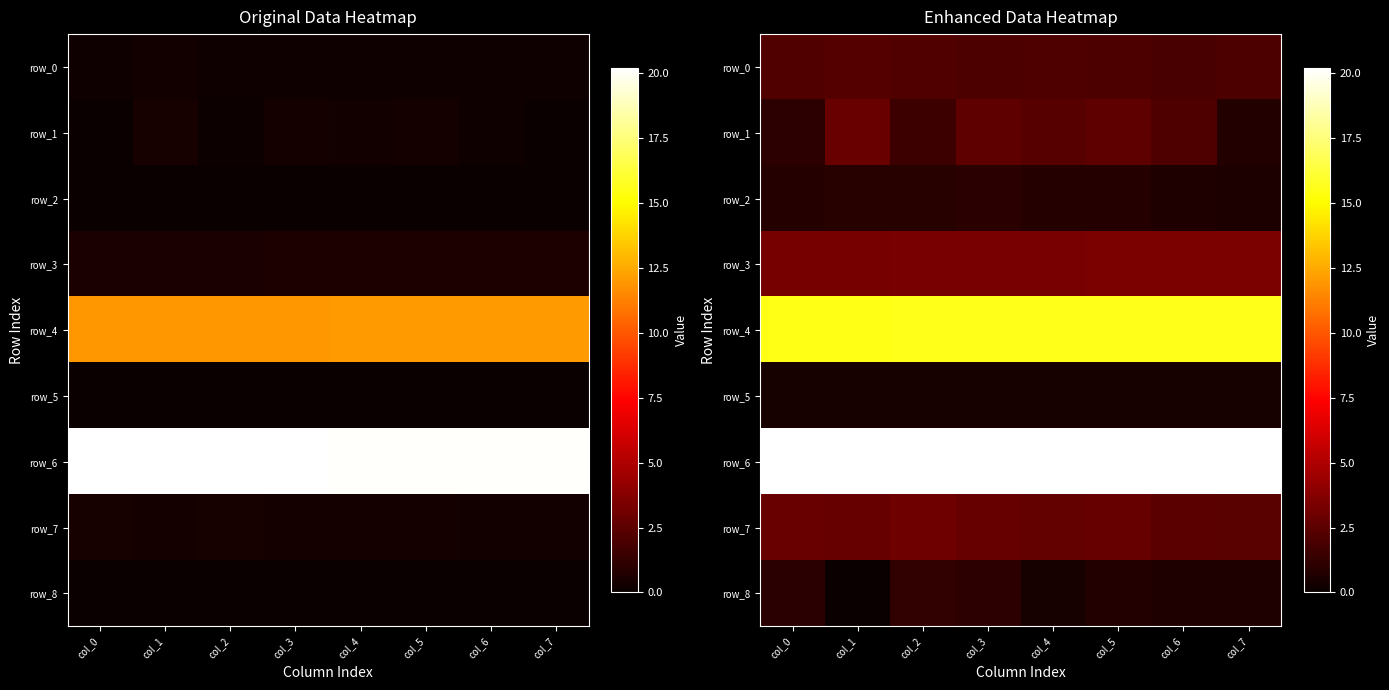

What is the approximate value of row_4 at col_5?

15.6